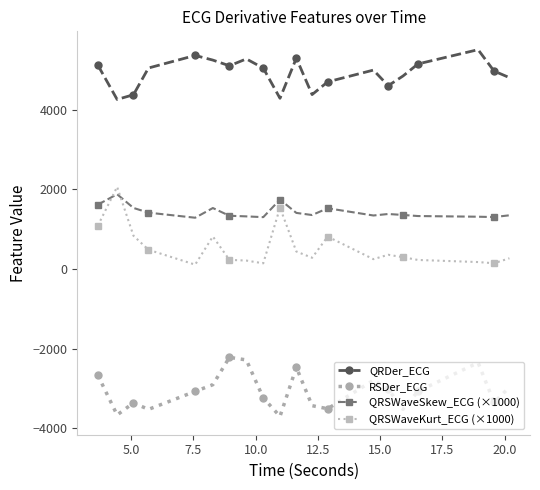

True or false: QRDer_ECG has more than 0 points higher than both neighbors.

True